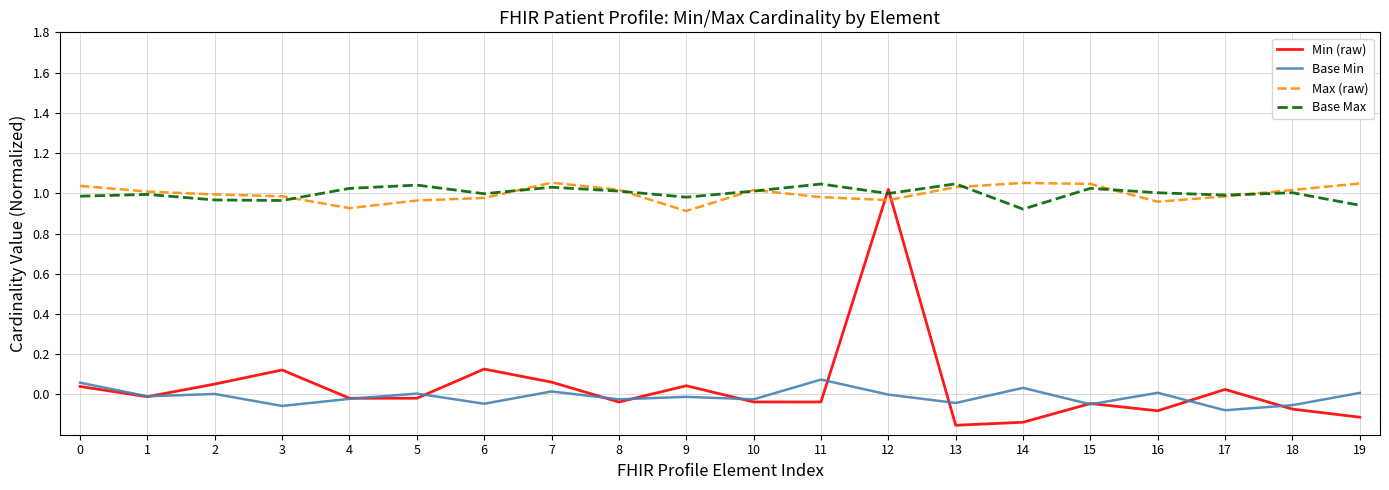

The value of Min (raw) at 11 is -0.1. True or false?

False